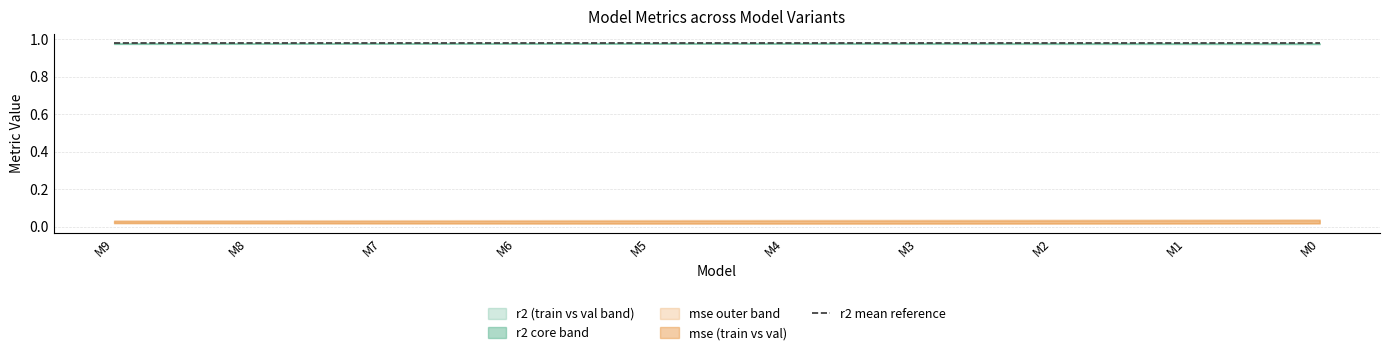

True or false: mse_val and mse intersect in this chart.

False